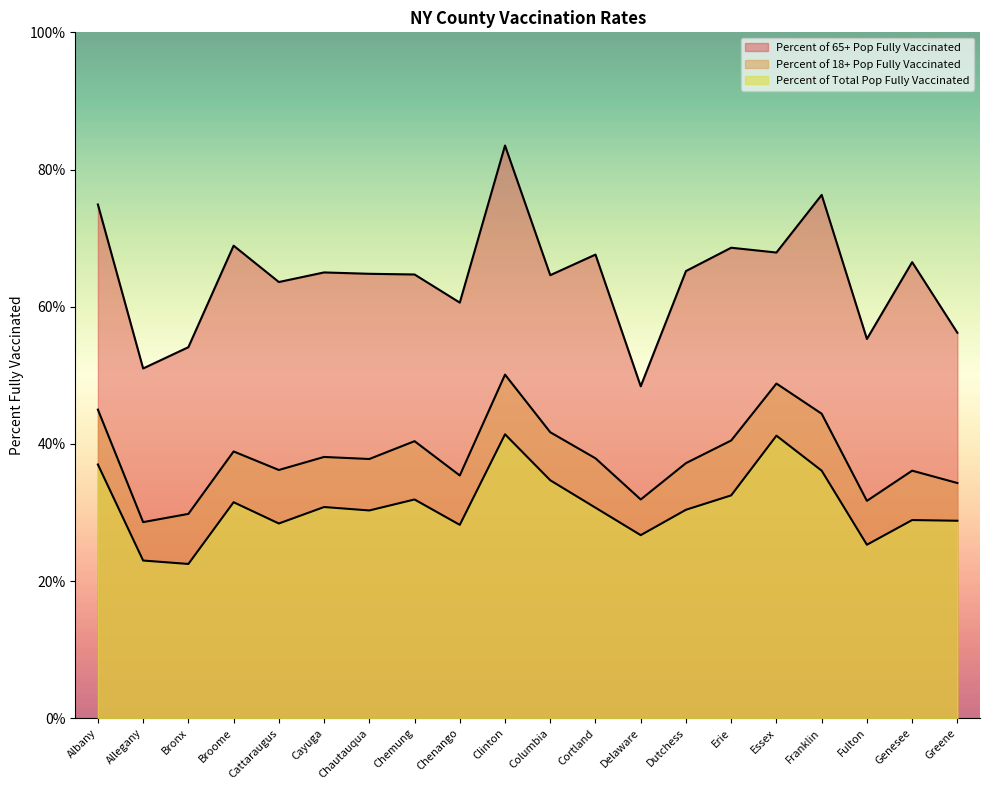

Rank the categories by Percent of 18+ Pop Fully Vaccinated value from lowest to highest.

Allegany, Bronx, Fulton, Delaware, Greene, Chenango, Genesee, Cattaraugus, Dutchess, Chautauqua, Cortland, Cayuga, Broome, Chemung, Erie, Columbia, Franklin, Albany, Essex, Clinton